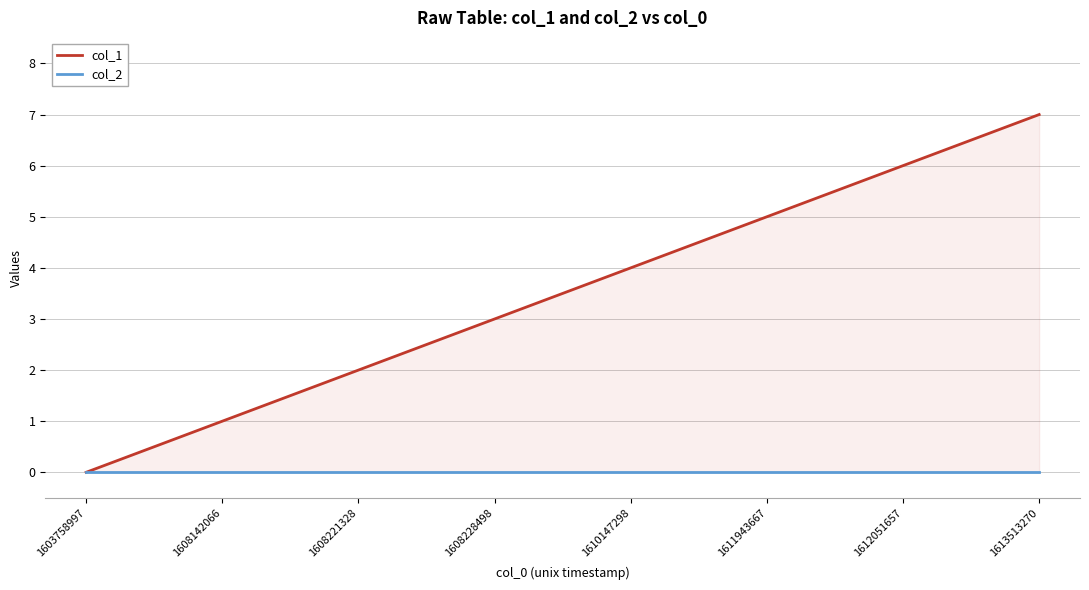

What value does the col_1 series have at 1612051657?

6